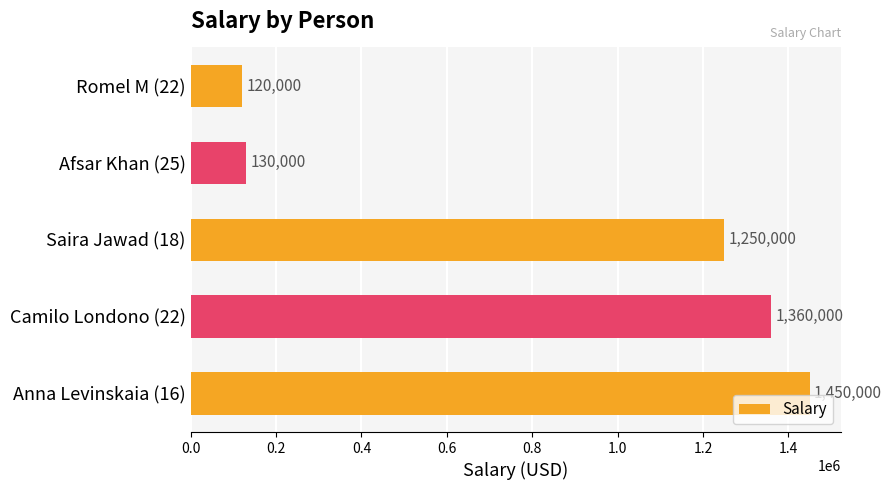

What is the difference between the maximum and minimum values?

1330000